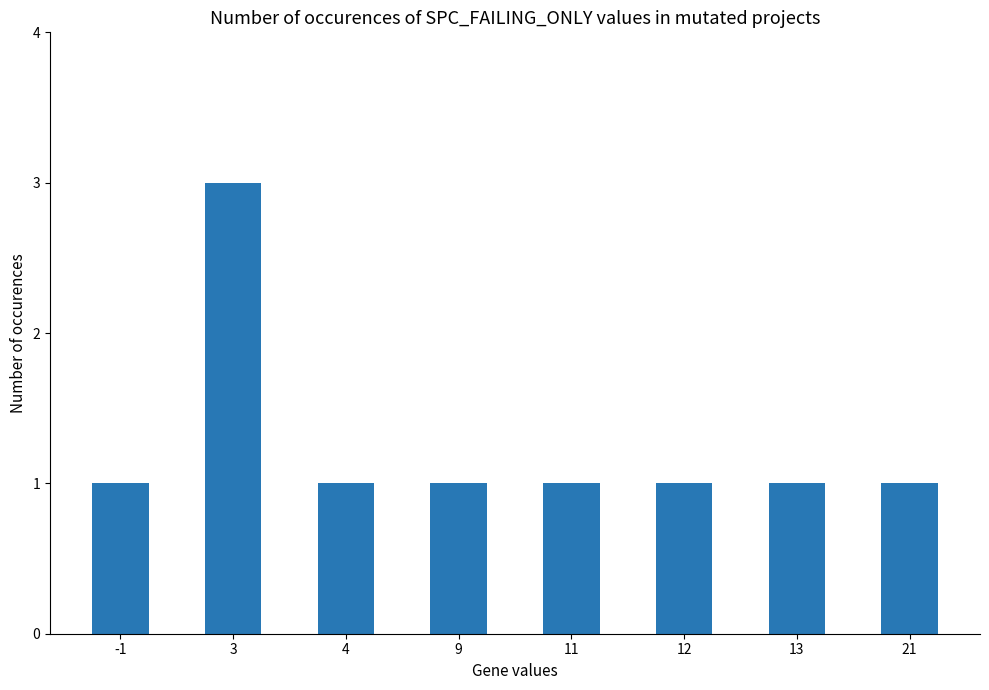

Reading left to right, list all the values displayed in this chart.

1	3	1	1	1	1	1	1